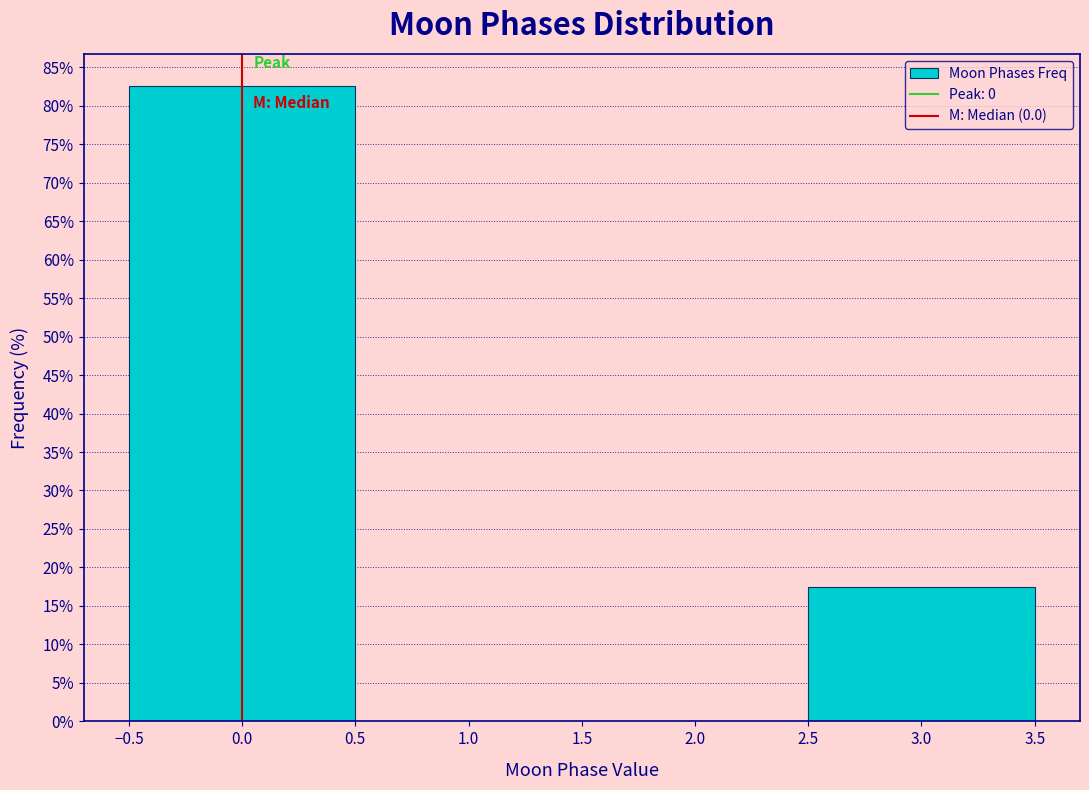

How tall is the bar that spans 2.5 to 3.5 on the x-axis? The values are not printed on the chart, so give them approximately, as read against the axis.

17.5